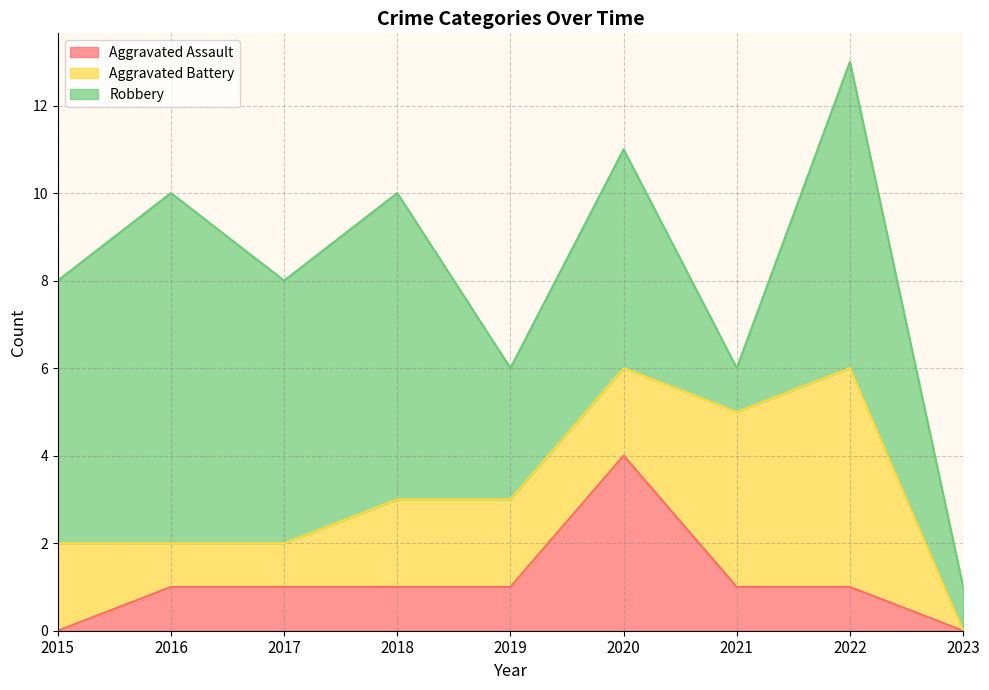

Is the value of Aggravated Assault at 2017 greater than the value of Robbery at 2020?

No